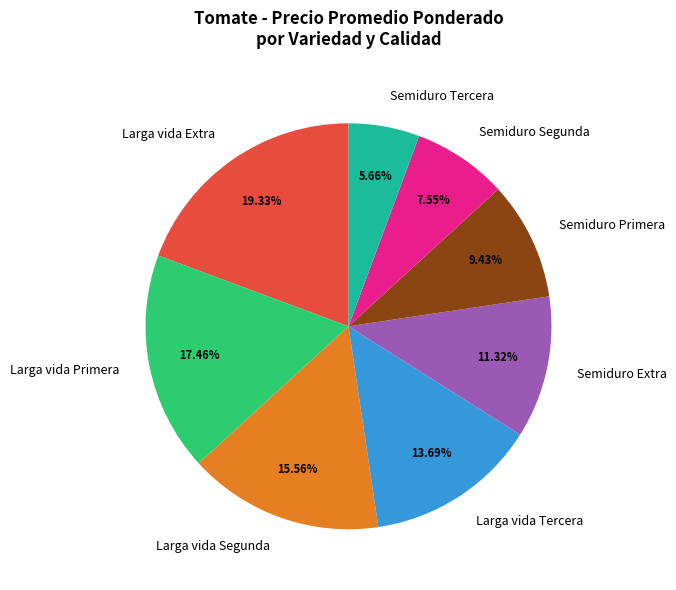

To the nearest percent, what is the difference between the Semiduro Tercera and Larga vida Extra slice percentages?

14%